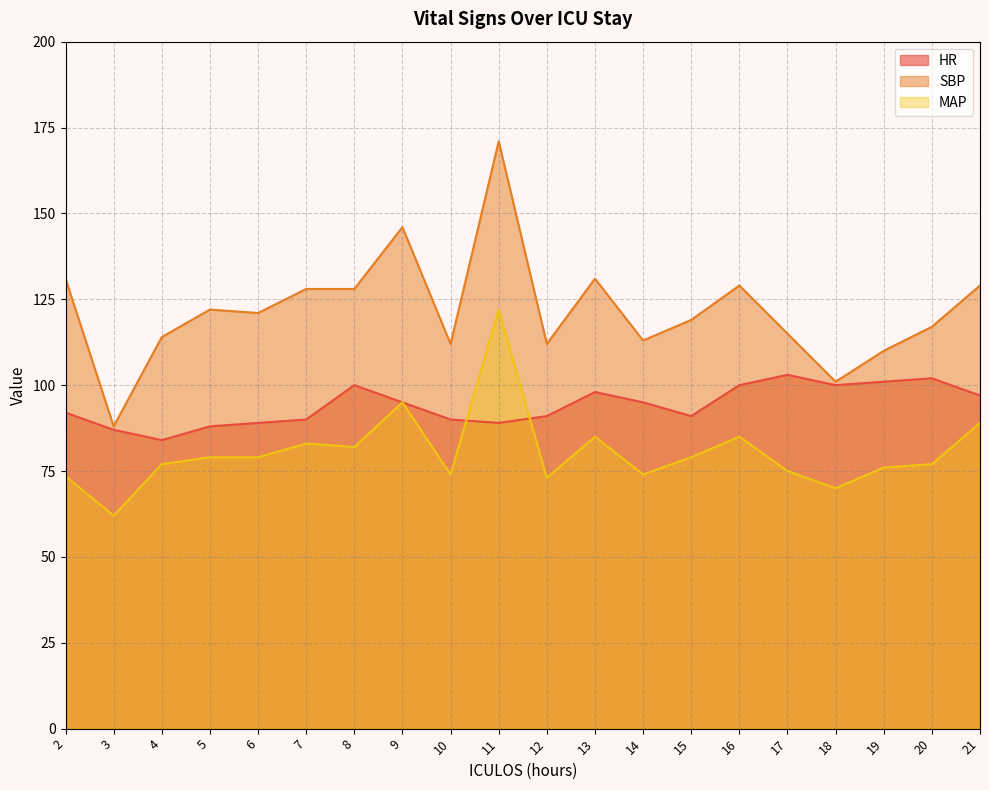

True or false: HR has a value of 100.0 at 8.

True